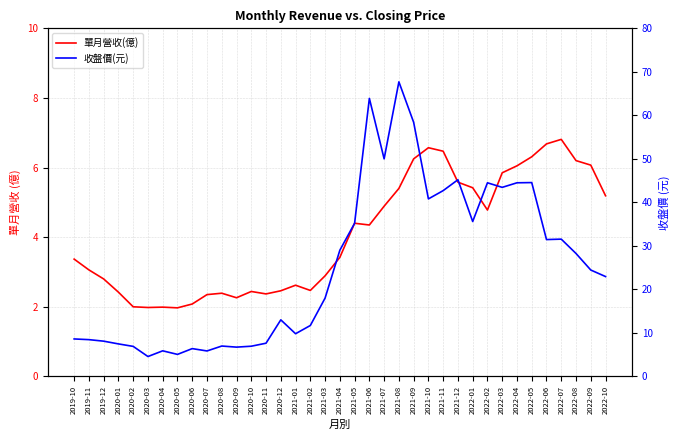

True or false: 收盤價(元) and 單月營收(億) intersect in this chart.

False